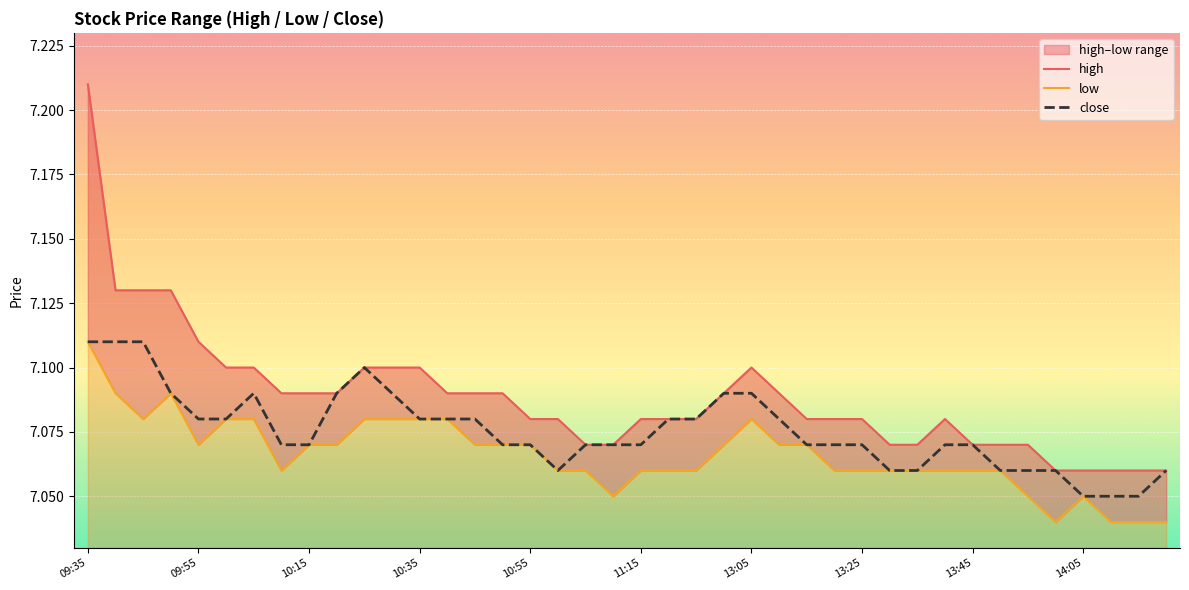

True or false: close has a value of 4.5 at 10:55.

False